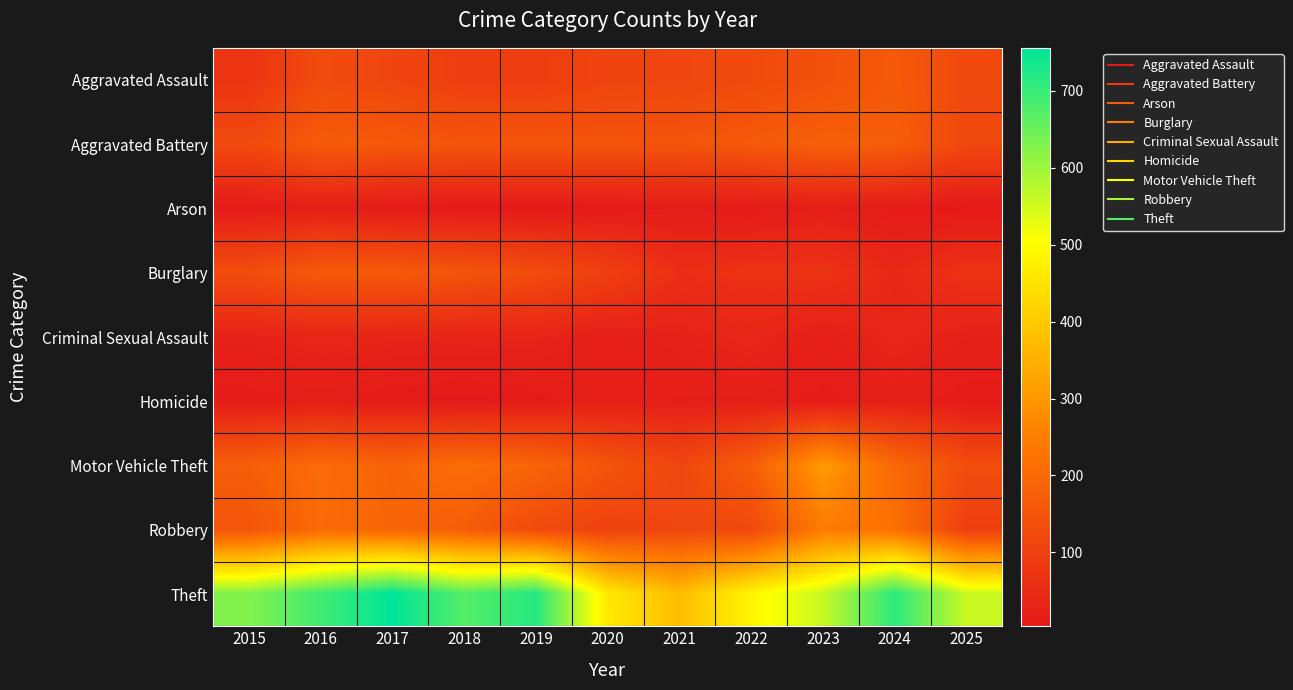

At 2019, list the series in order from smallest to largest.

Arson, Homicide, Criminal Sexual Assault, Aggravated Assault, Robbery, Burglary, Aggravated Battery, Motor Vehicle Theft, Theft